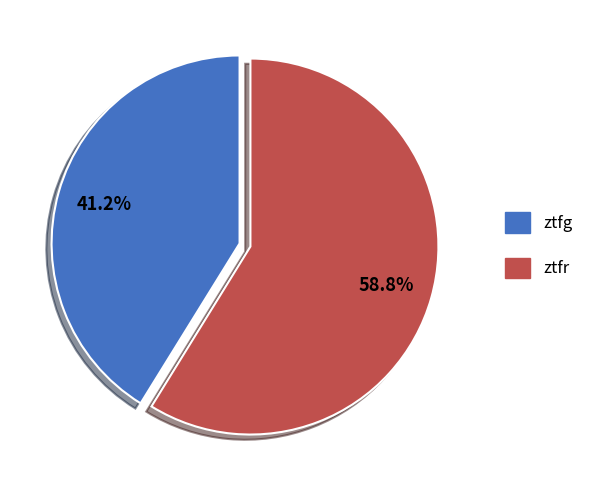

How many segments does this pie chart have?

2